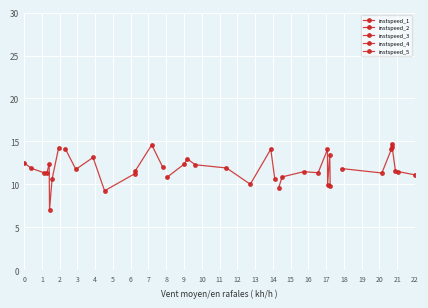

How many lines are shown in the chart?

5